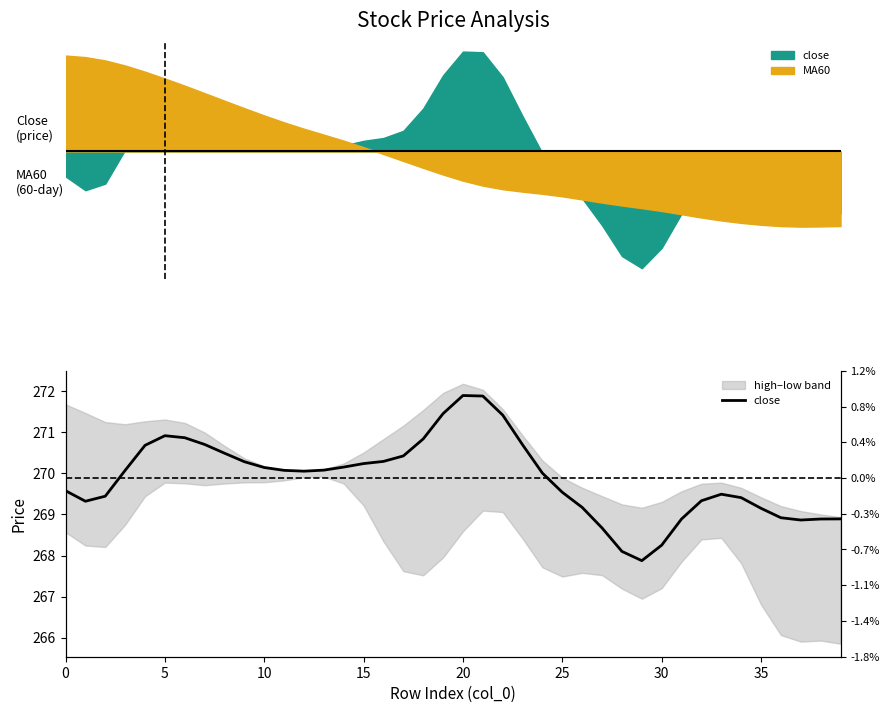

At which label is the value closest to 269?

36